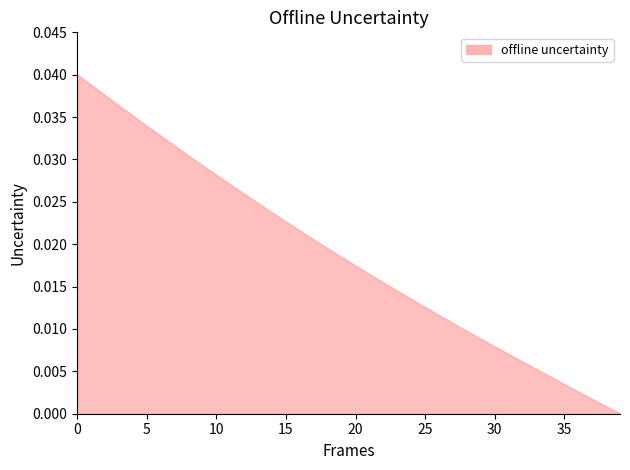

How many lines are shown in the chart?

2